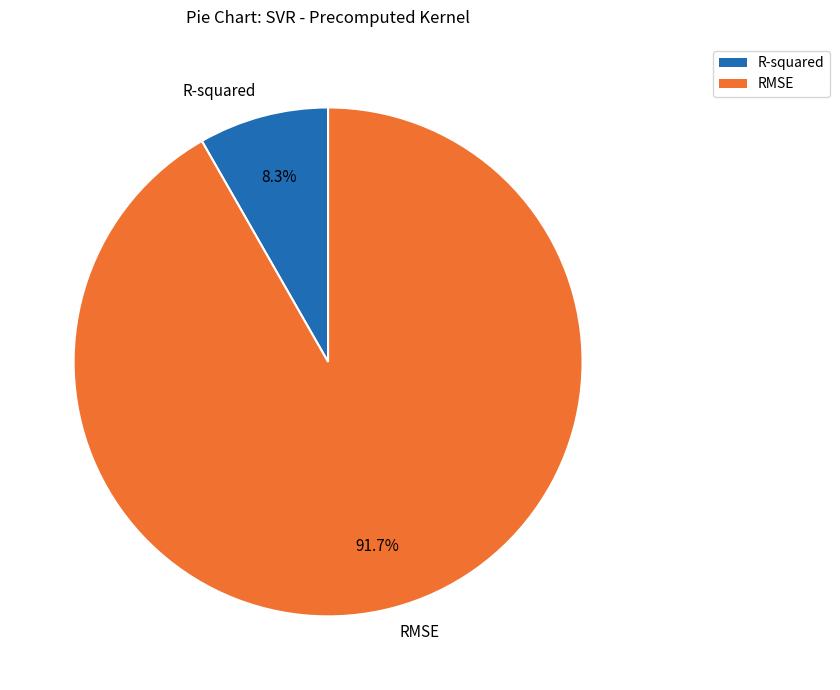

To the nearest percent, what is the average slice percentage?

50%